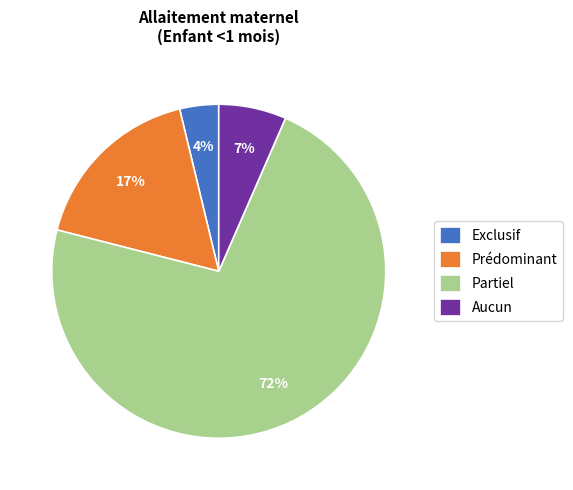

Combined, do Partiel and Prédominant account for over 50%?

Yes